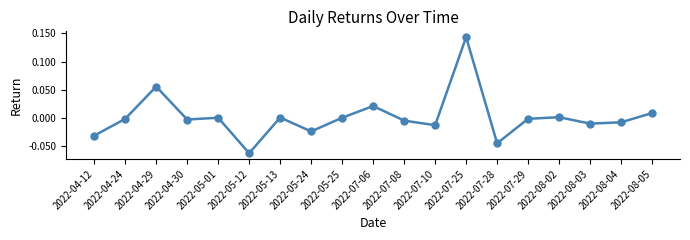

How many points are higher than both their immediate neighbors (excluding endpoints)?

6